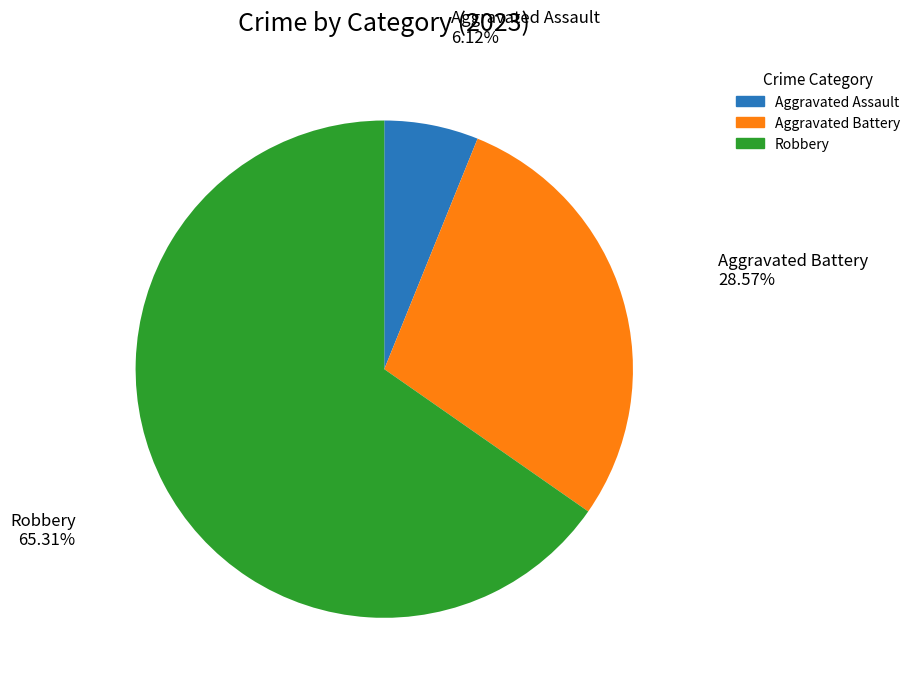

Which category accounts for the majority?

Robbery